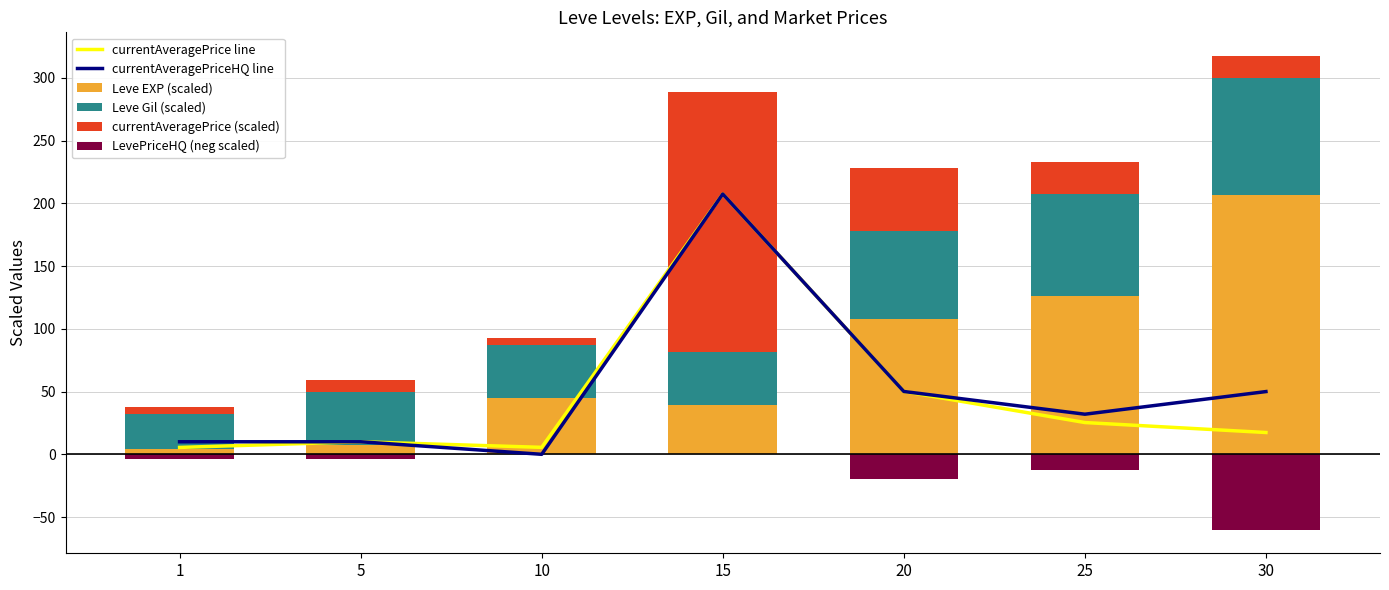

Reading left to right, transcribe all the data shown in this chart.

currentAveragePrice line: 5.5	10.0	5.6	207.5	50.1	25.3	17.4
currentAveragePriceHQ line: 10.0	10.0	0.0	207.5	50.1	32.0	50.0
Leve EXP (scaled): 4.0	7.1	44.6	39.4	108.0	126.2	207.1
Leve Gil (scaled): 28.2	42.2	42.2	42.0	70.2	81.5	93.0
currentAveragePrice (scaled): 5.5	10.0	5.6	207.5	50.1	25.3	17.4
LevePriceHQ (neg scaled): -4.0	-4.0	0.0	0.0	-20.0	-12.8	-60.0